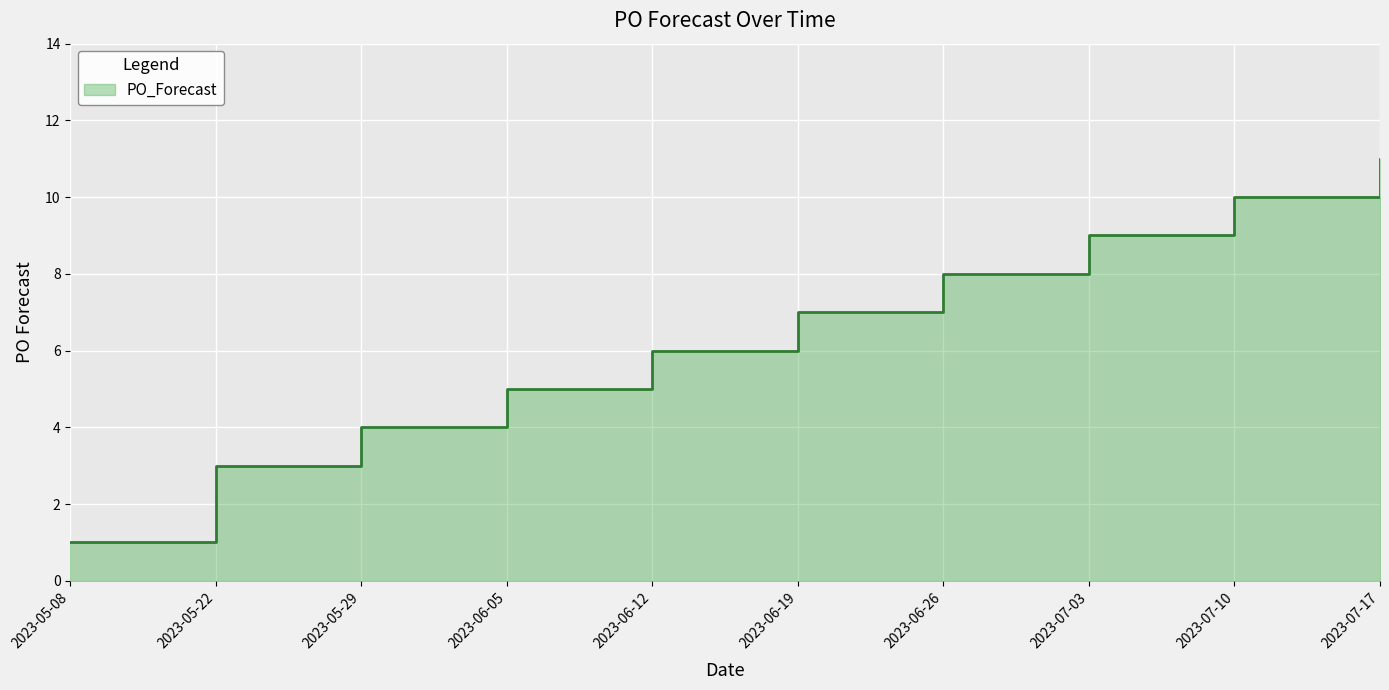

What is the ratio of the value at 2023-06-05 to the value at 2023-07-03?

0.6